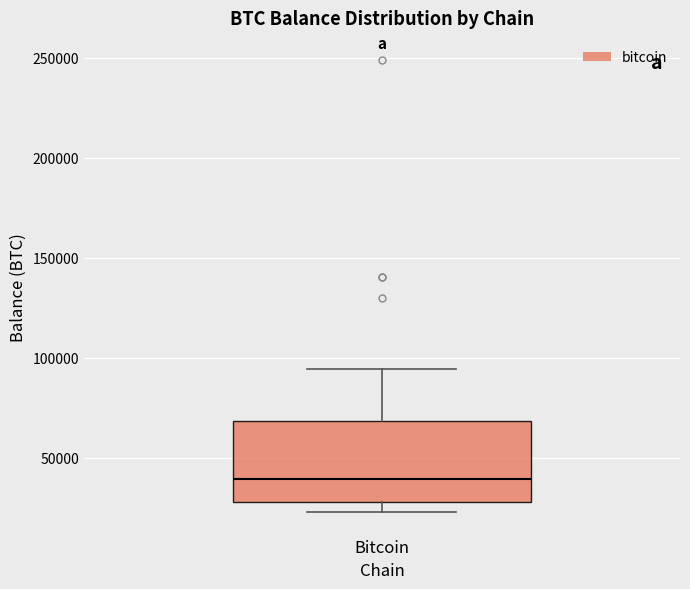

Read this box plot against the y-axis: the position of the median line, the range covered by the box, and the ends of both whiskers. The values are not printed on the chart, so give them approximately, as read against the axis.

median 40000, box 30000 to 70000, whiskers 25000 to 95000